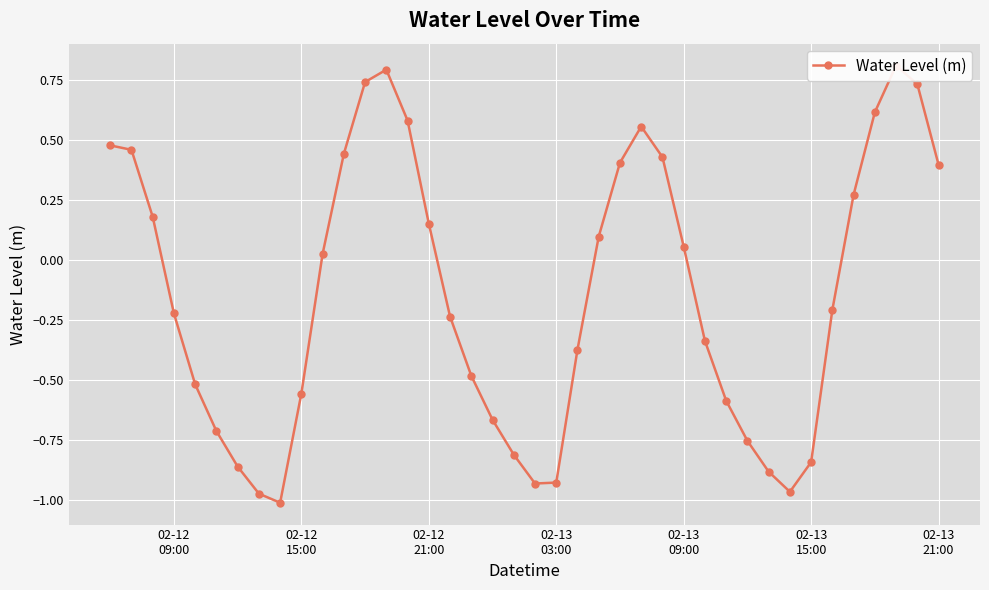

What is the difference between the maximum and second lowest values?

1.8